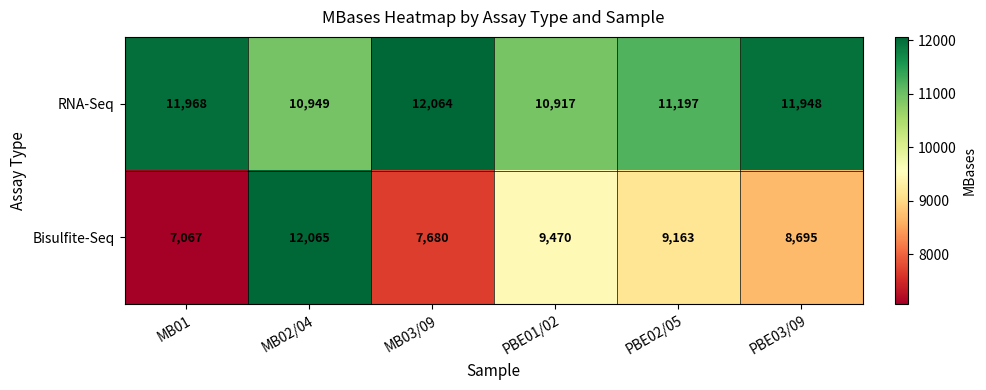

At which category is the sum across all series the highest?

MB02/04